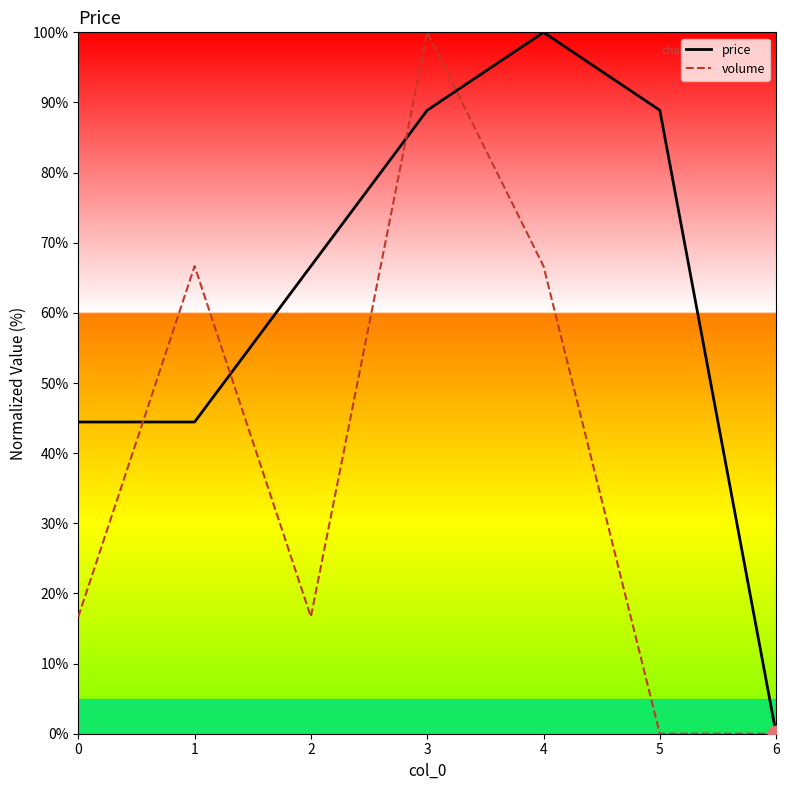

The price series shows 13.1 at 0. True or false?

False